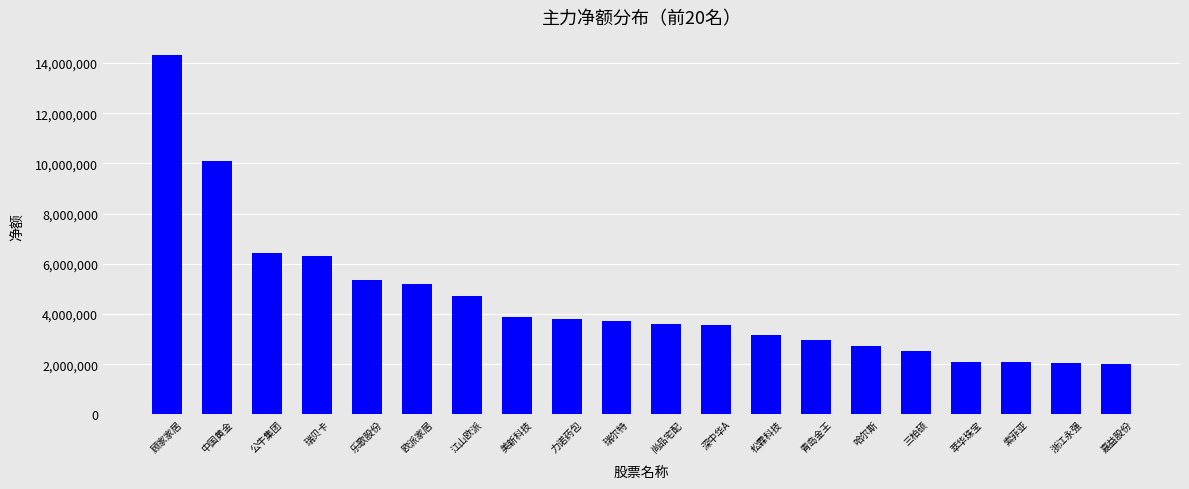

The value at 嘉益股份 is 719359. True or false?

False